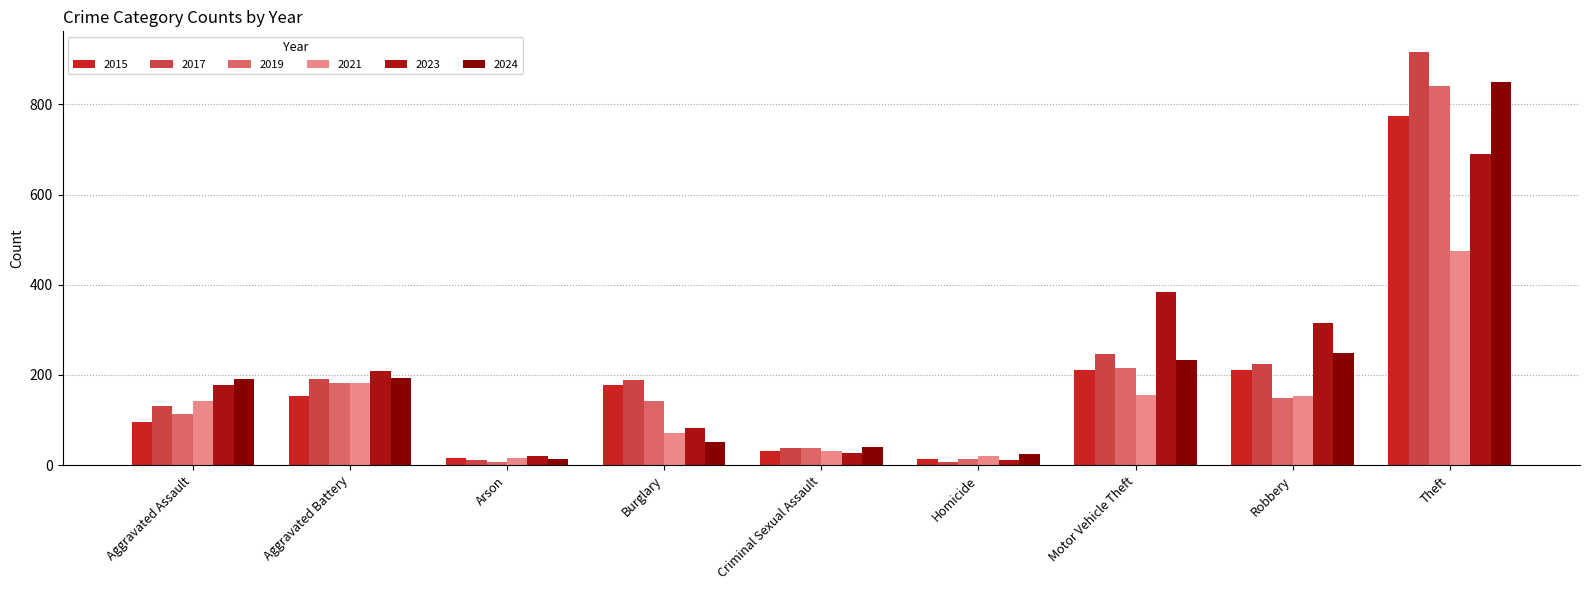

What is the lowest value of the 2021 series?

17